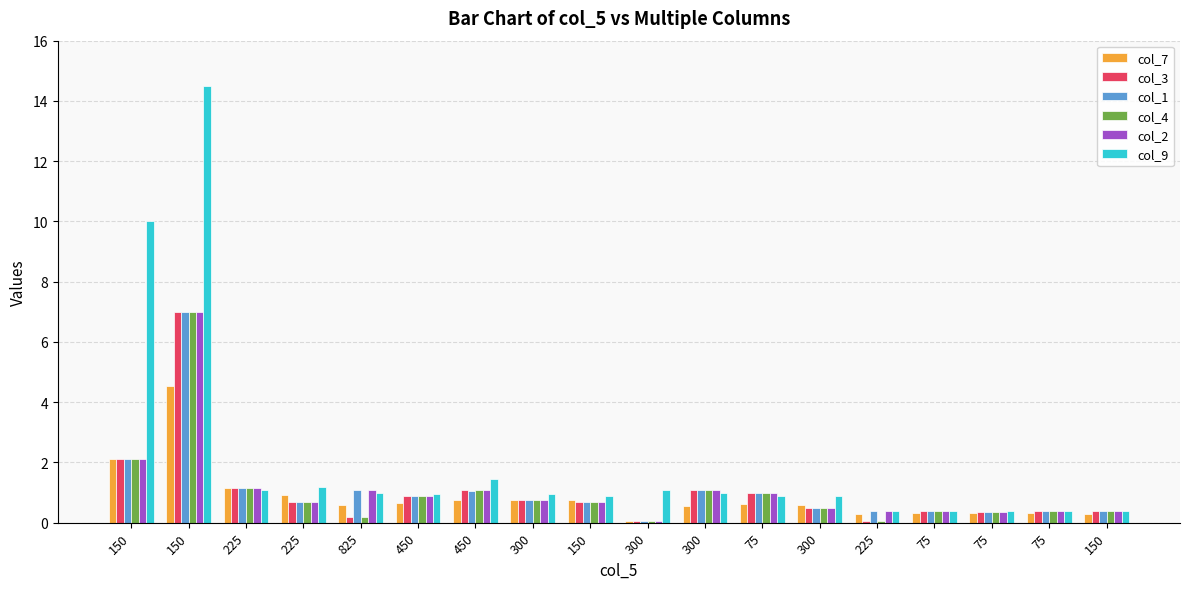

How many bars are there in each group?

6